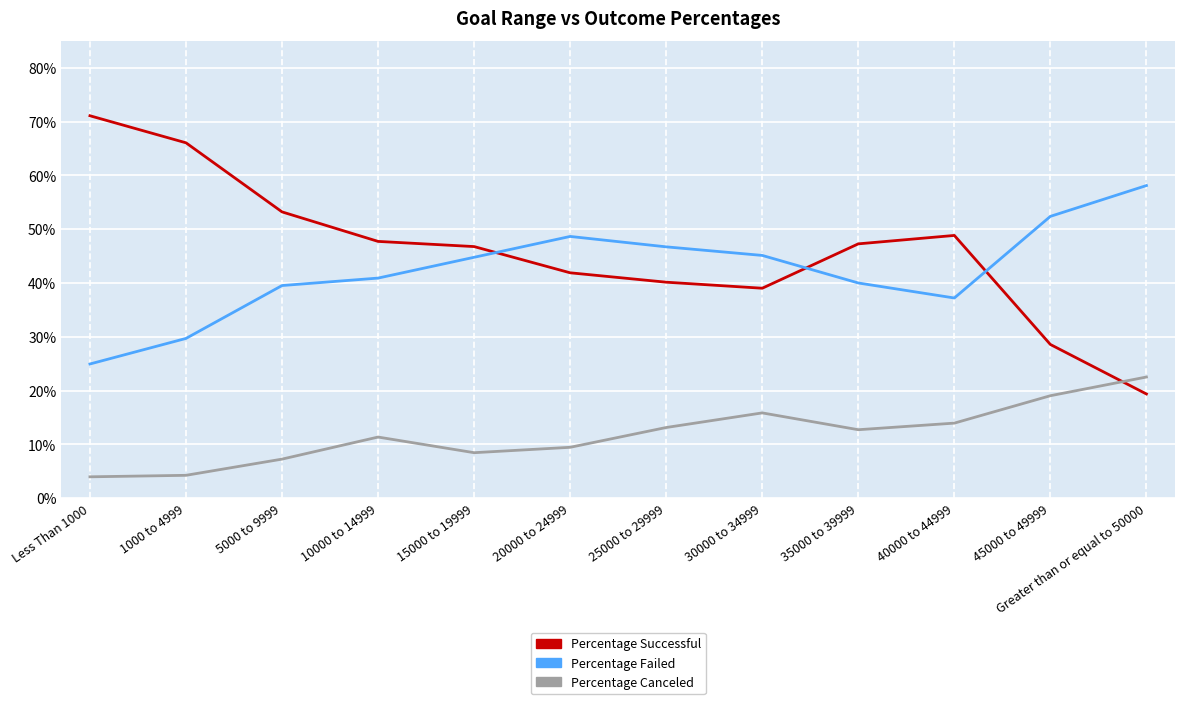

At how many categories does at least one series exceed 0?

12